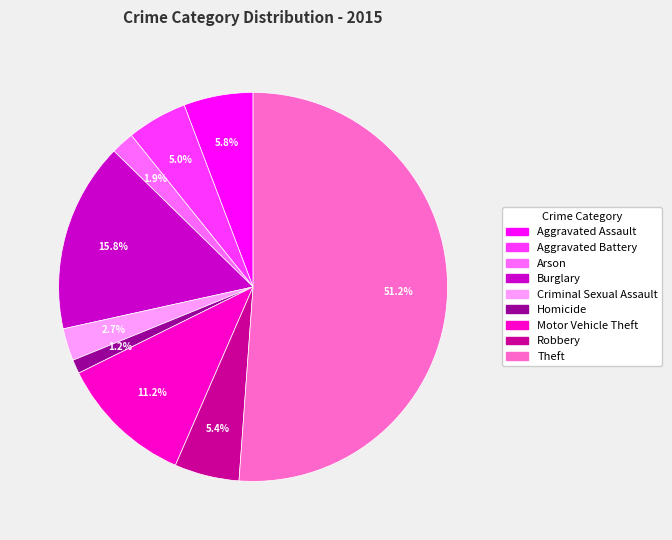

Between Motor Vehicle Theft and Aggravated Assault, which is larger?

Motor Vehicle Theft